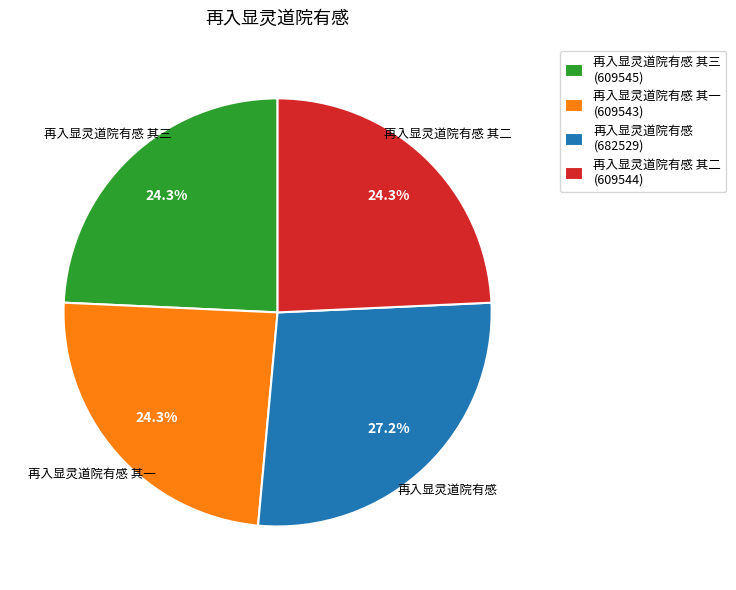

Do 再入显灵道院有感 其一 and 再入显灵道院有感 together represent more than half of the pie?

Yes